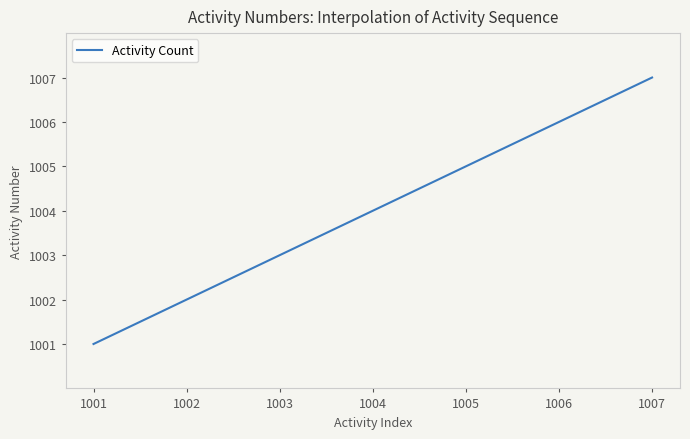

What is the difference between the maximum and minimum values?

6.0